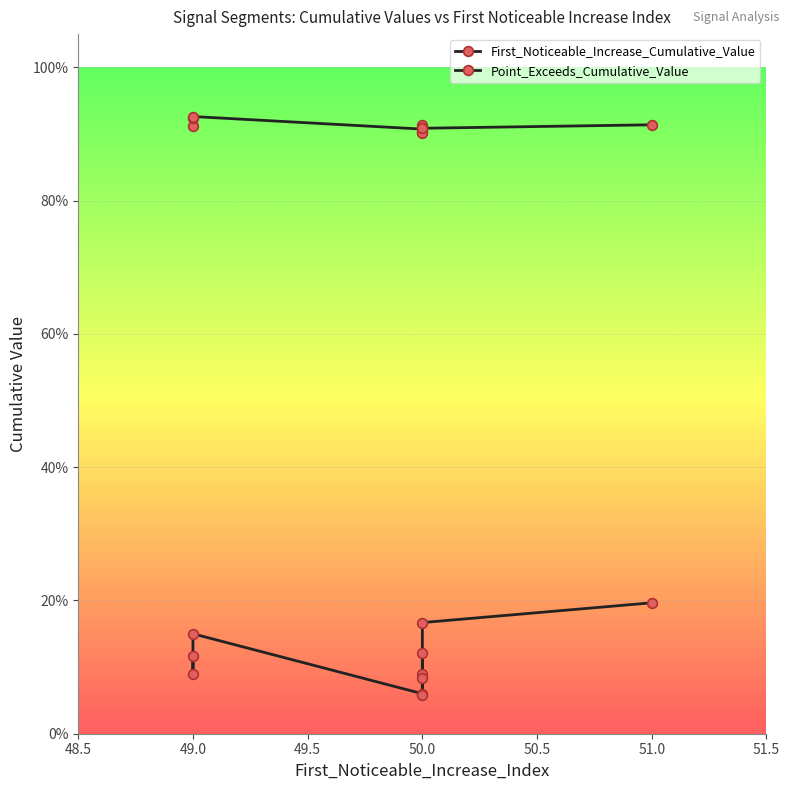

What is the lowest value of the Point_Exceeds_Cumulative_Value series?

0.9